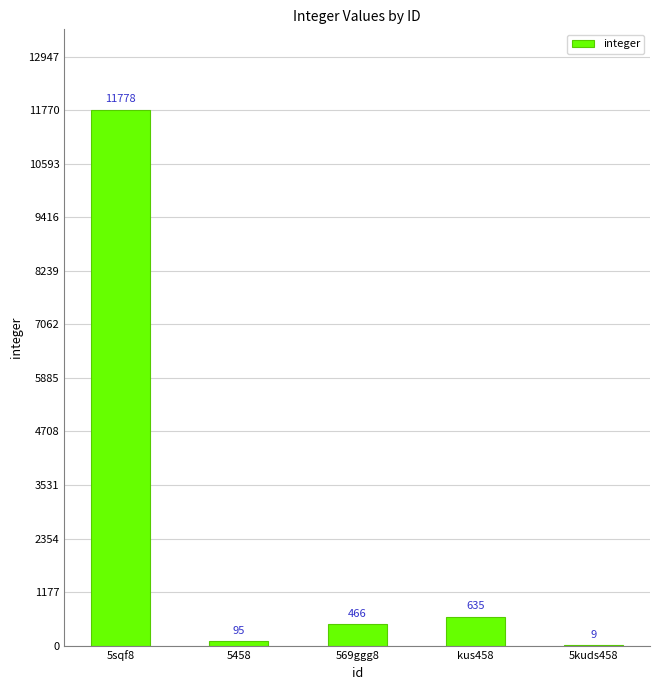

The value at 569ggg8 is 466. True or false?

True